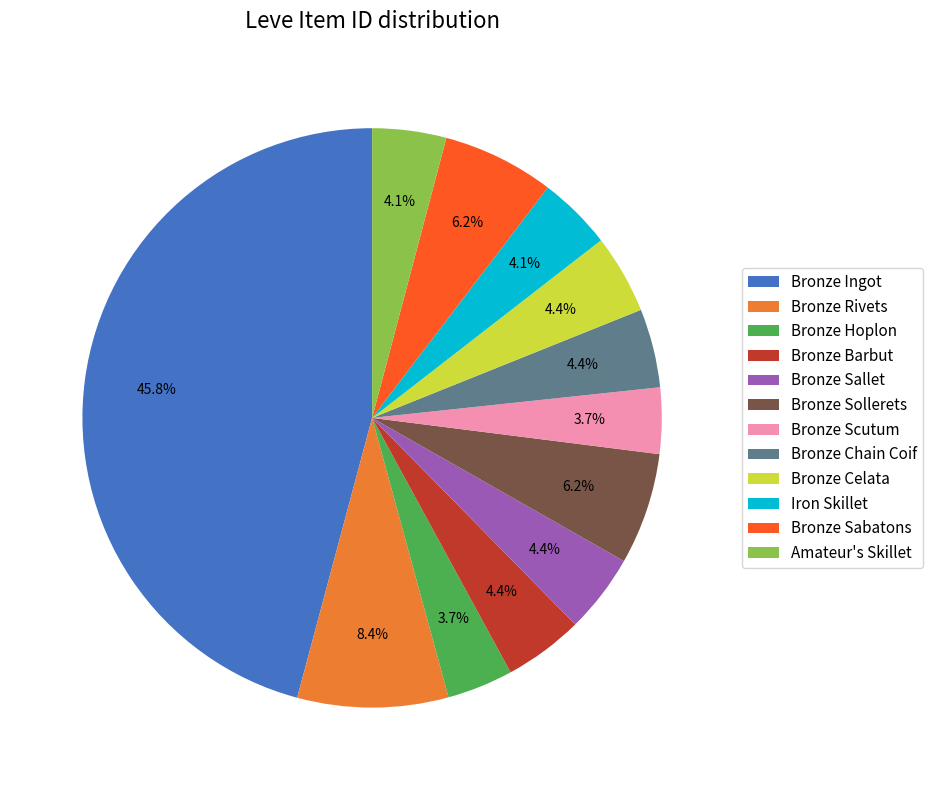

Which category has the biggest portion of the pie?

Bronze Ingot